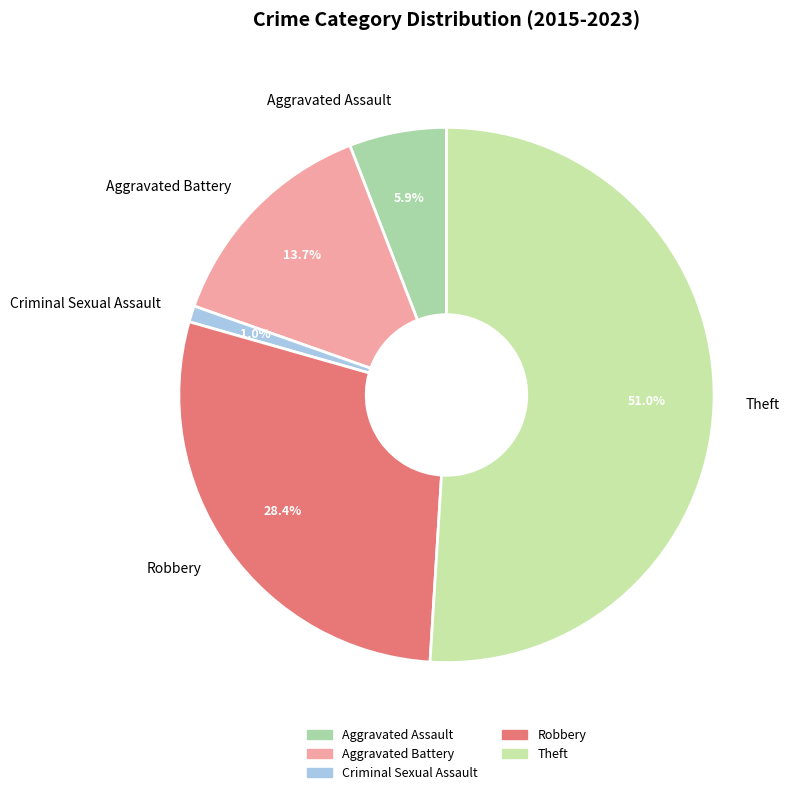

The Criminal Sexual Assault slice represents 1% of the pie. True or false?

True